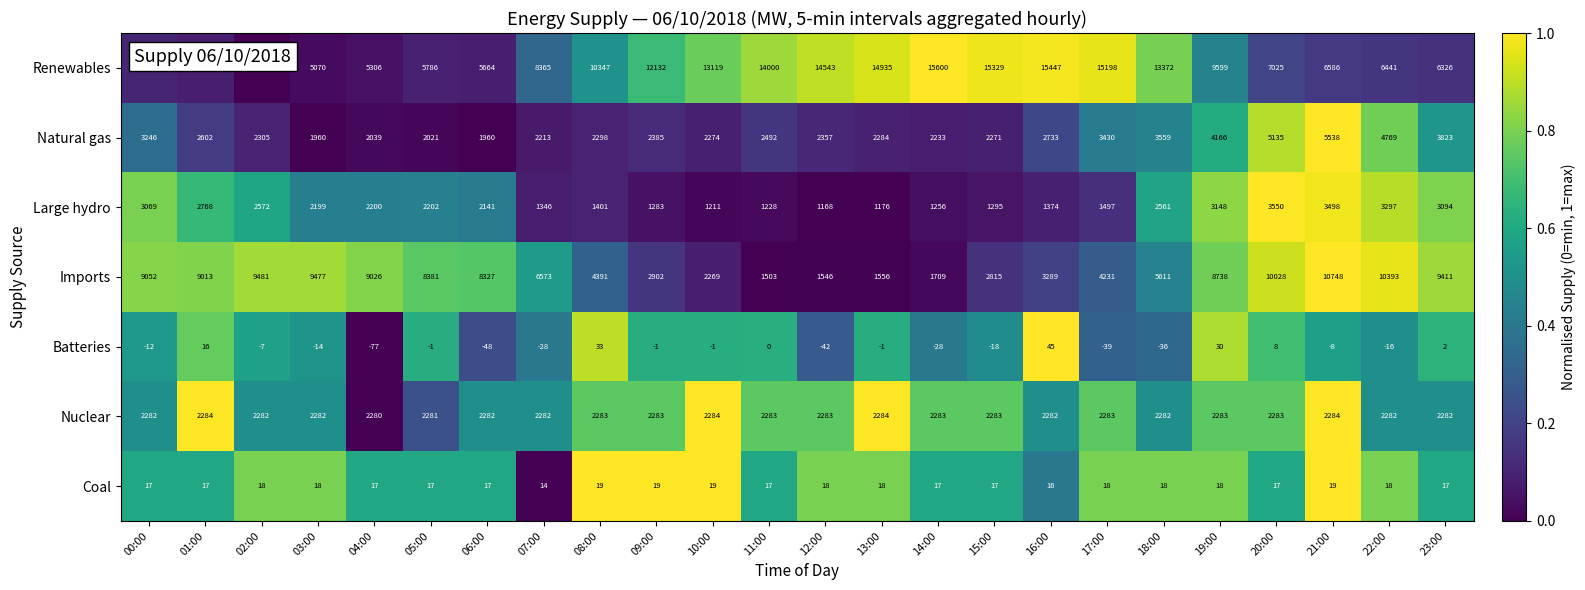

Rank the series by their maximum value, from highest to lowest.

Renewables, Imports, Natural gas, Large hydro, Nuclear, Batteries, Coal